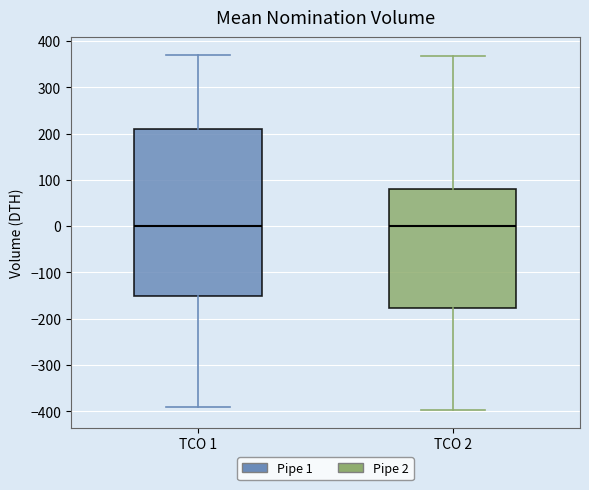

Reading left to right, transcribe this box plot: for each box, give where its median line is, the range the box spans, and where its two whiskers end, as read against the y-axis. The values are not printed on the chart, so give them approximately, as read against the axis.

TCO 1: median 0, box -150 to 210, whiskers -390 to 370
TCO 2: median 0, box -180 to 80, whiskers -400 to 370